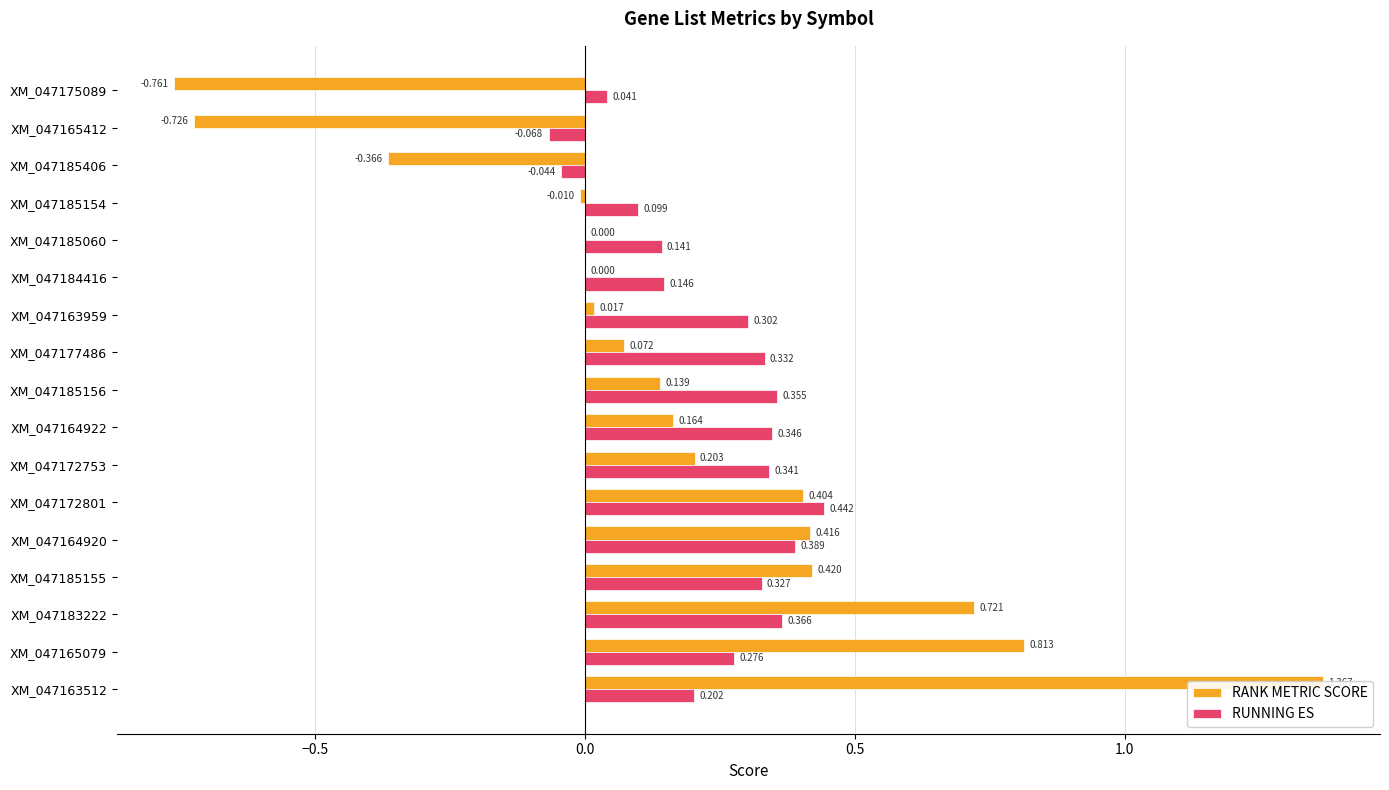

What is the difference between the maximum and minimum values in the RANK METRIC SCORE series?

2.1